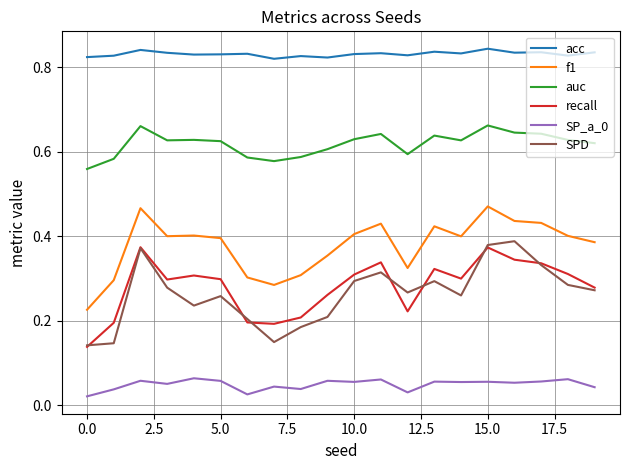

Which series has the largest total across all categories?

acc